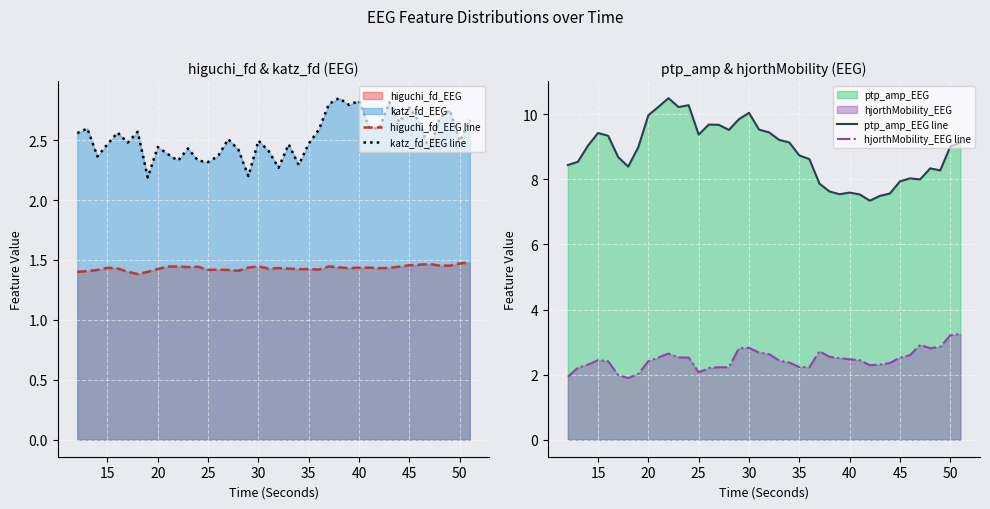

What is the difference between the second highest and minimum values in the katz_fd_EEG line series?

0.6